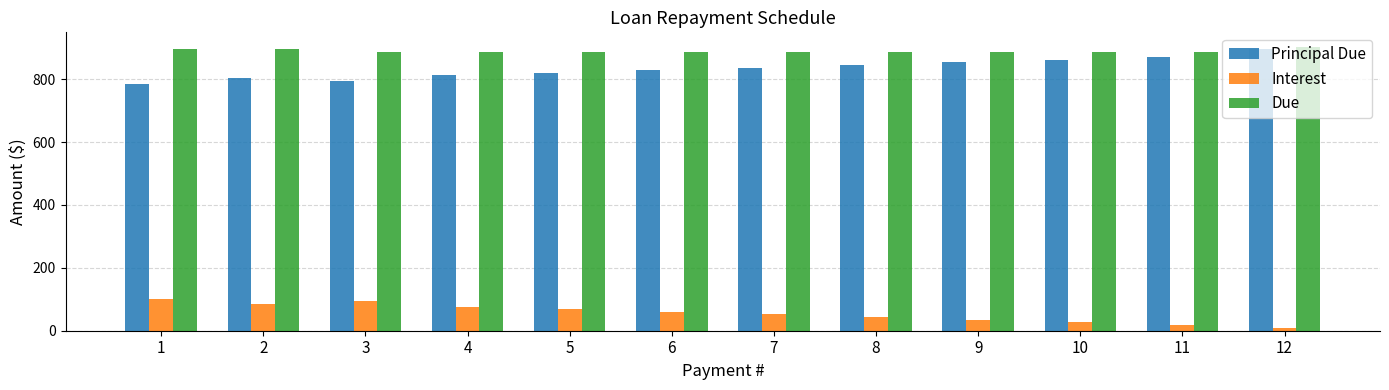

What is the sum of all Principal Due values?

10000.0